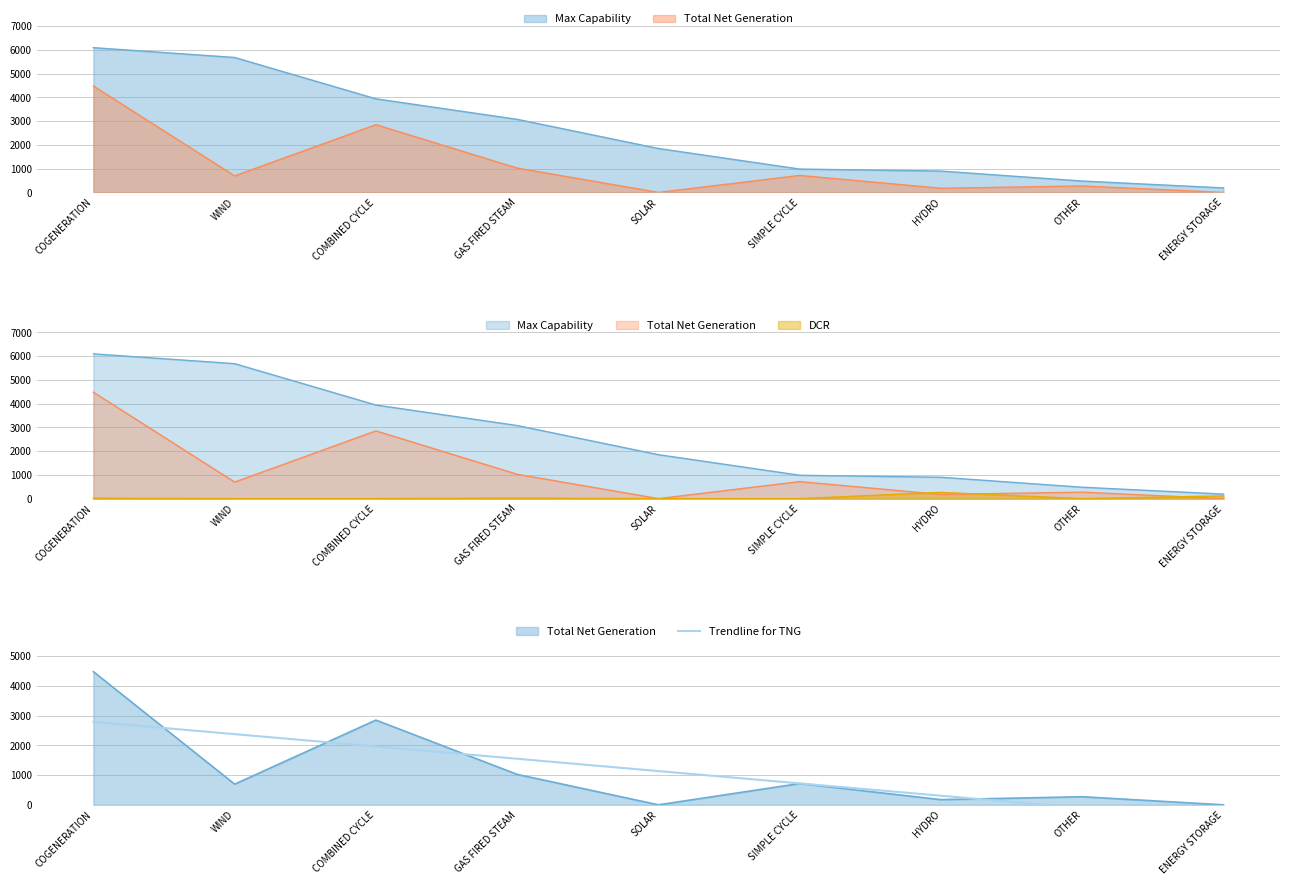

What is the difference between the maximum and minimum values?

3315.9